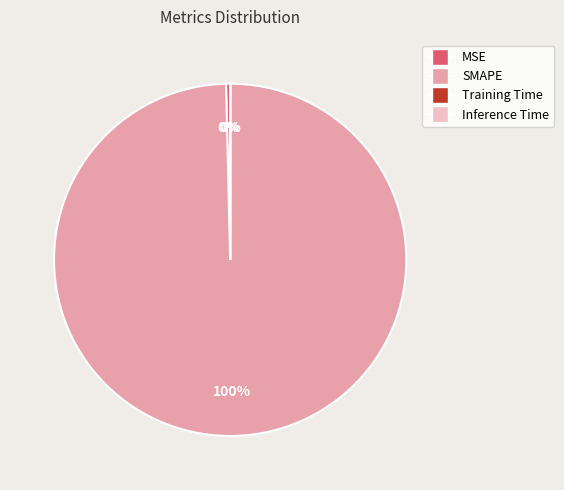

Is it true that MSE is 0% of the pie?

True